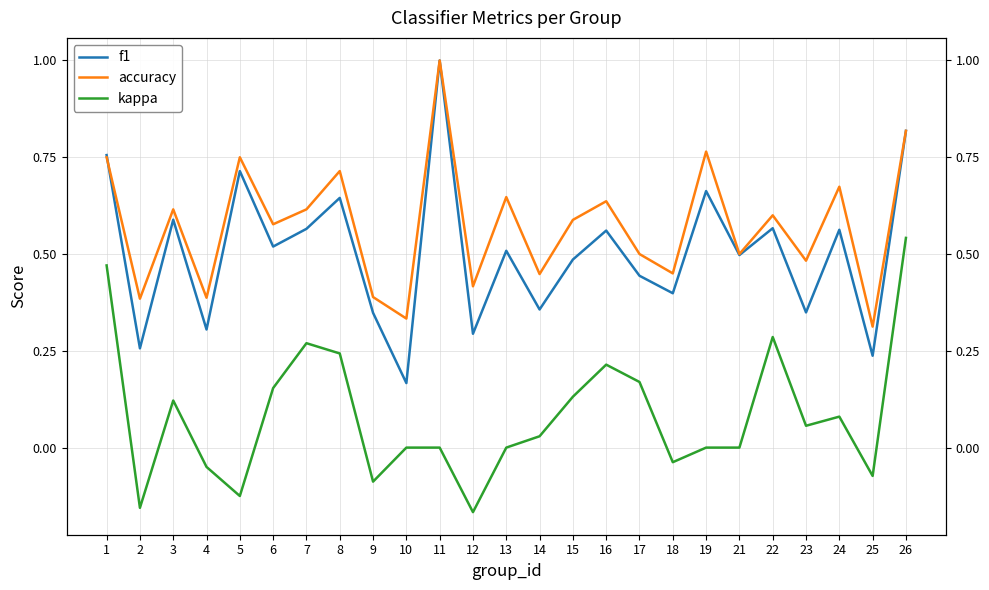

Which has a higher value, 3 or 8?

8